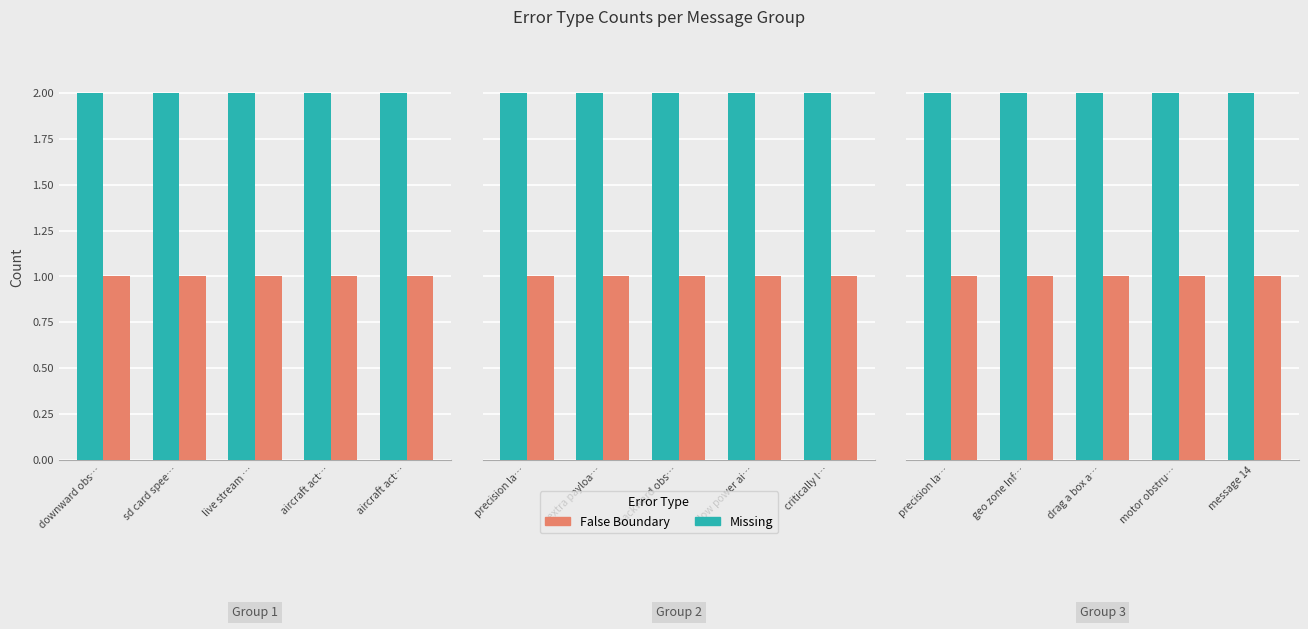

List the series in order of their peak value, highest first.

Missing, False